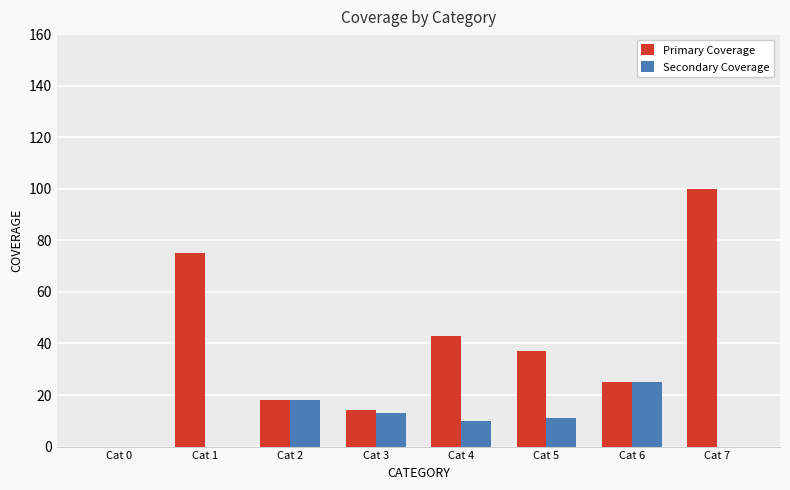

How many series are shown in this chart?

2